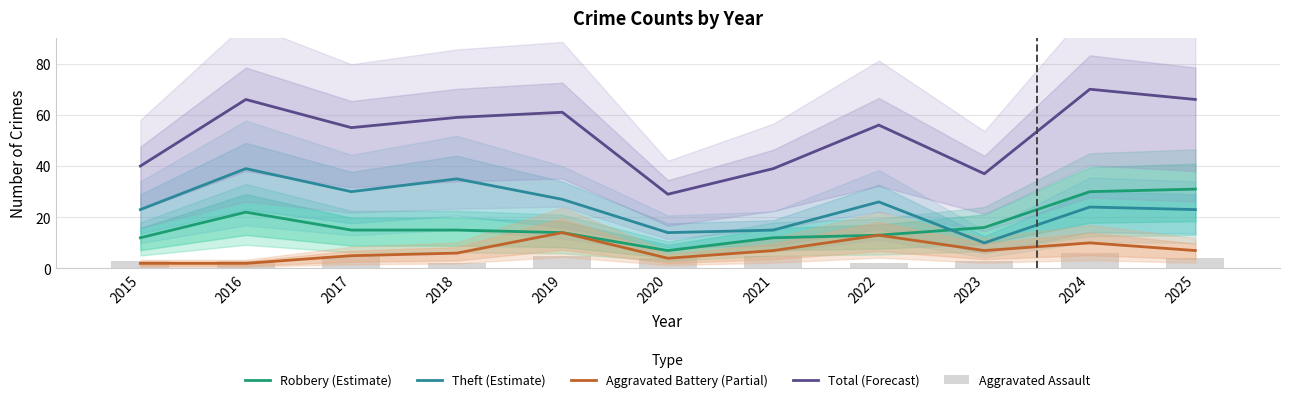

How many values in the Theft (Estimate) series are below 24?

5